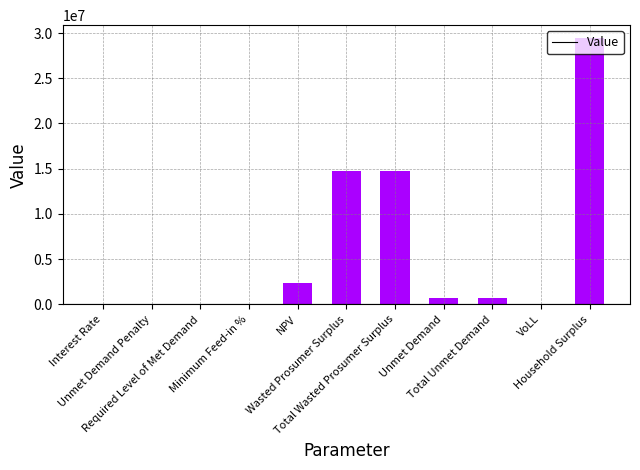

Count the number of values greater than 657188.

6